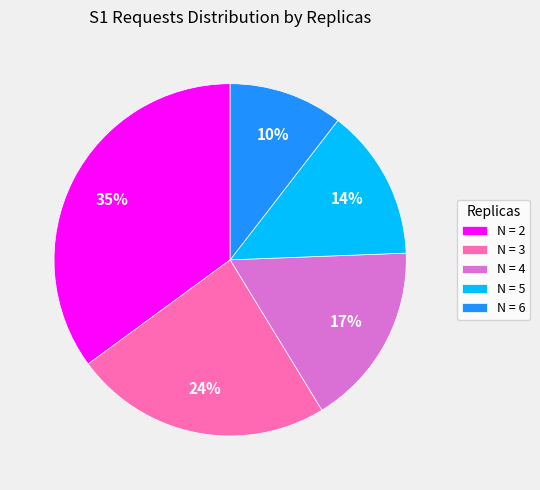

Does any single category account for the majority?

No